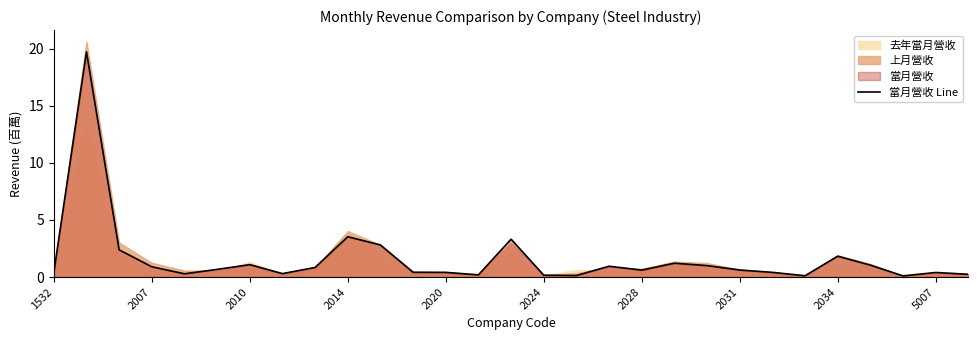

What is the average value?

1.6